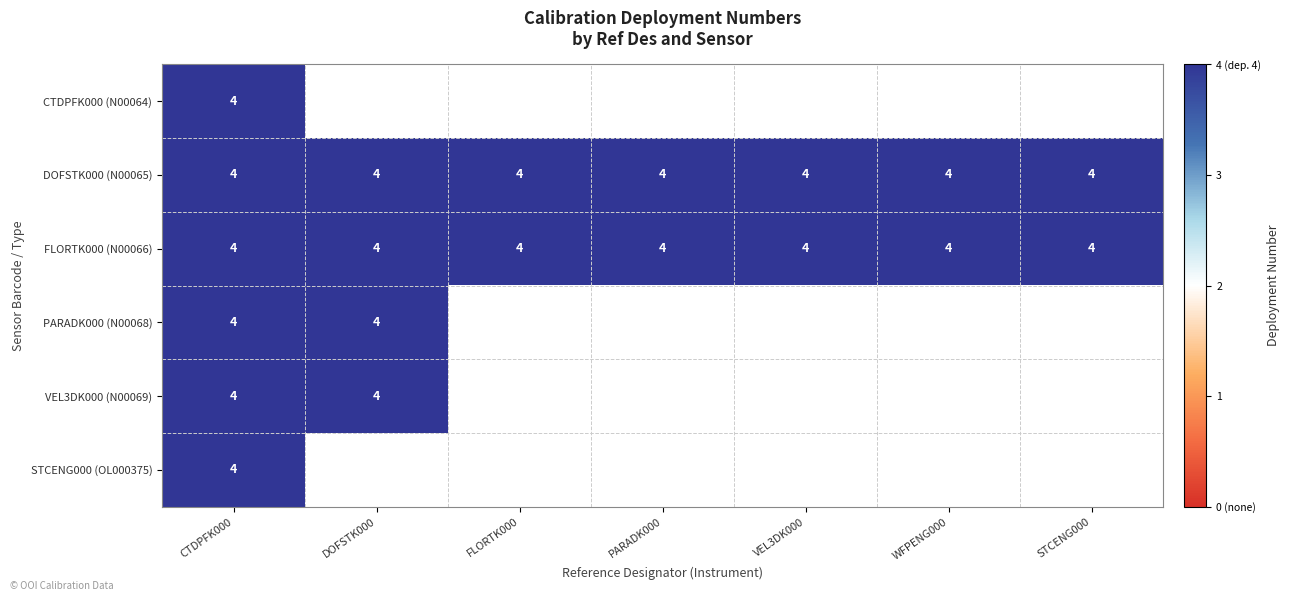

At CE09OSPM-WFP01-03-CTDPFK000, list the series in order from largest to smallest.

CTDPFK000 (N00064), DOFSTK000 (N00065), FLORTK000 (N00066), PARADK000 (N00068), VEL3DK000 (N00069), STCENG000 (OL000375)